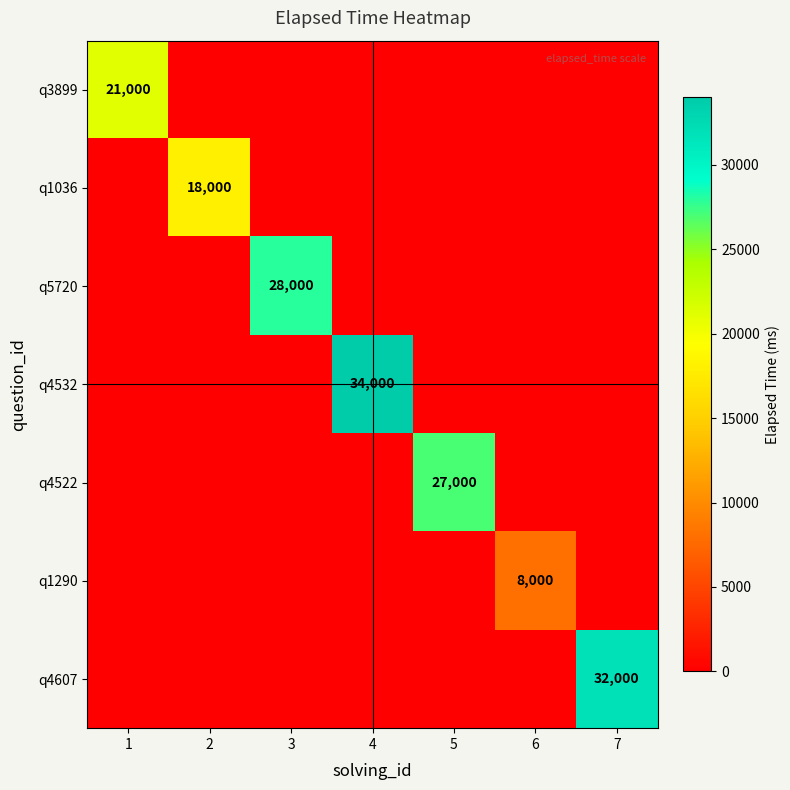

True or false: q4522 has a value of 42418 at 5.

False